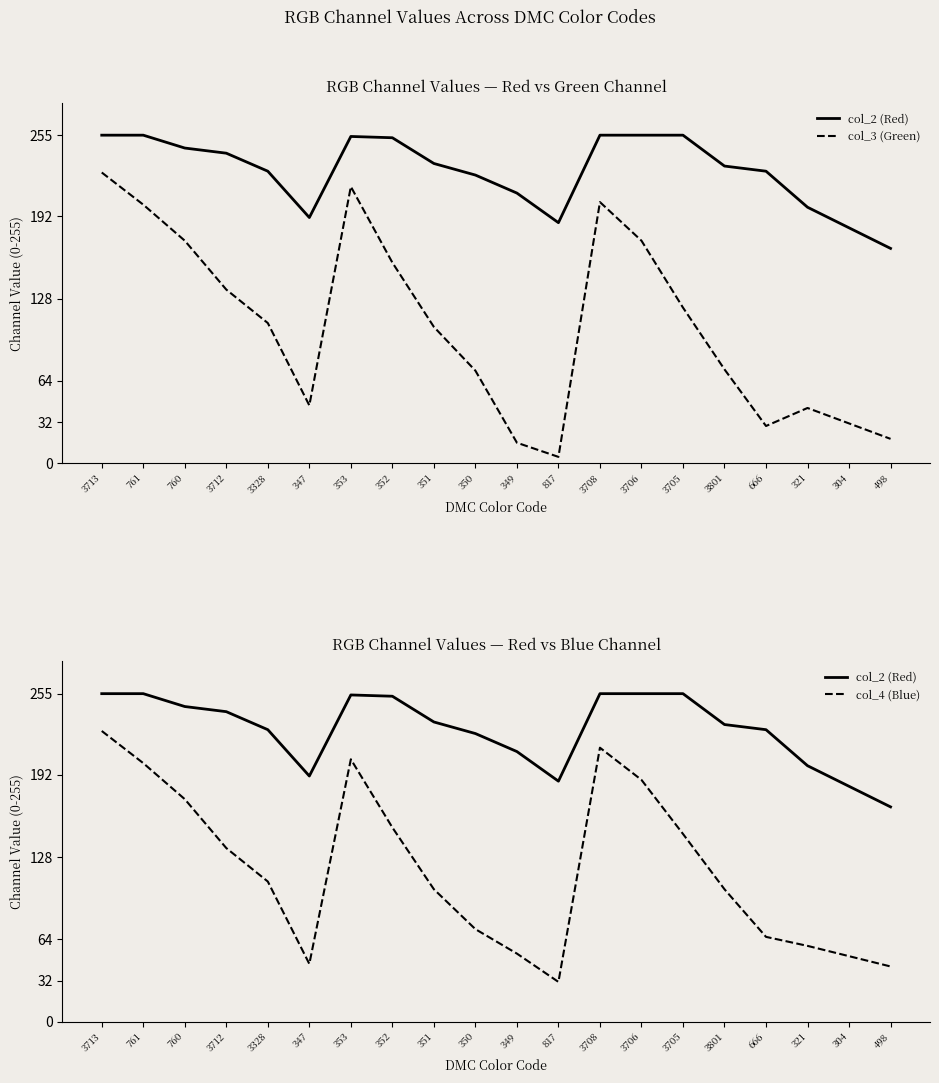

True or false: col_2 (Red) and col_3 (Green) intersect in this chart.

False